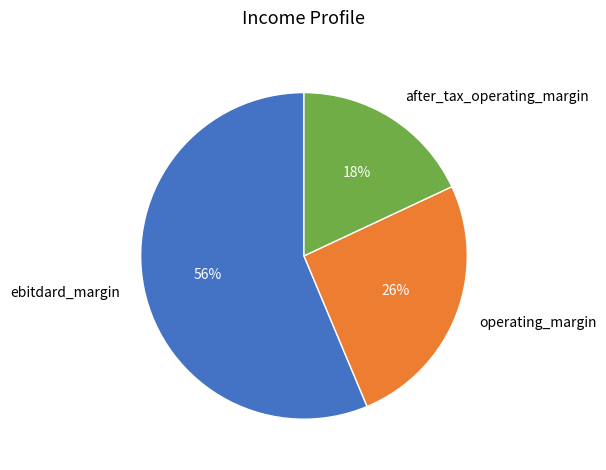

Count the number of slices in the pie.

3